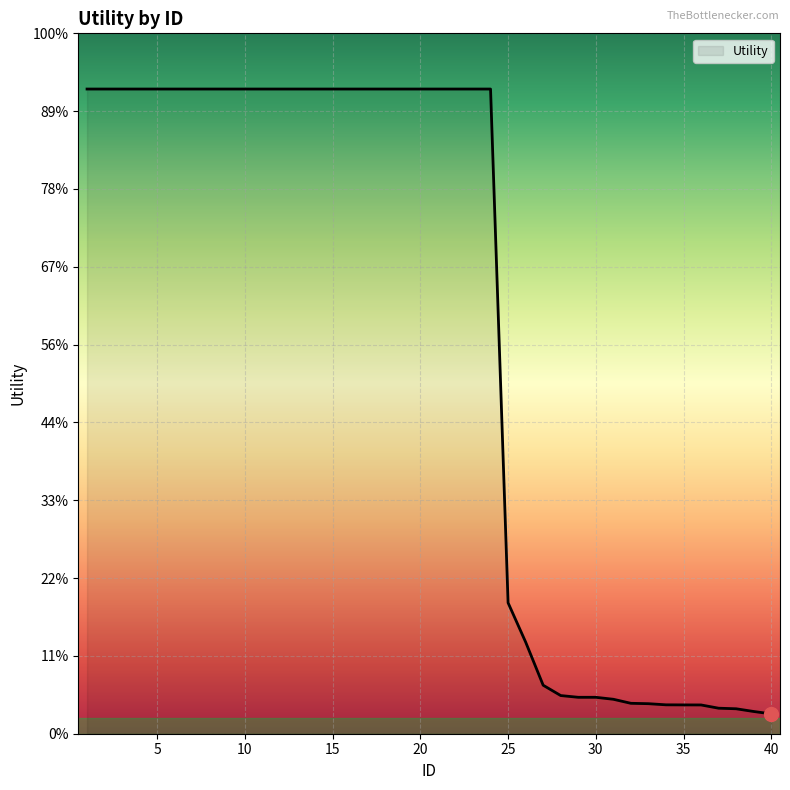

List the labels in order of value, largest first.

1, 2, 3, 4, 5, 6, 7, 8, 9, 10, 11, 12, 13, 14, 15, 16, 17, 18, 19, 20, 21, 22, 23, 24, 25, 26, 27, 28, 29, 30, 31, 32, 33, 34, 35, 36, 37, 38, 39, 40